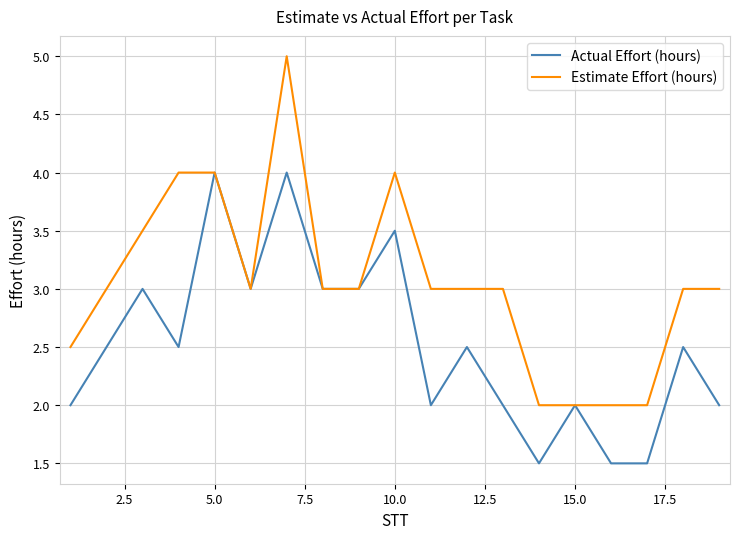

What is the lowest value of the Estimate Effort (hours) series?

2.0